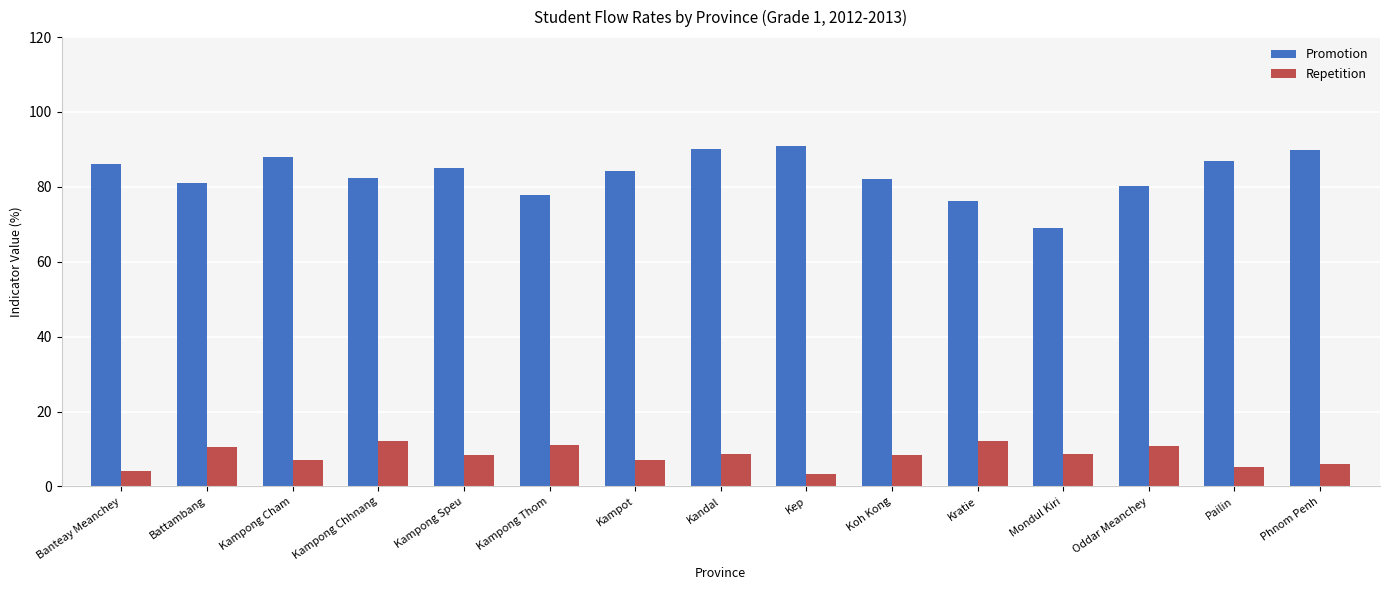

How many distinct data groups are displayed?

2